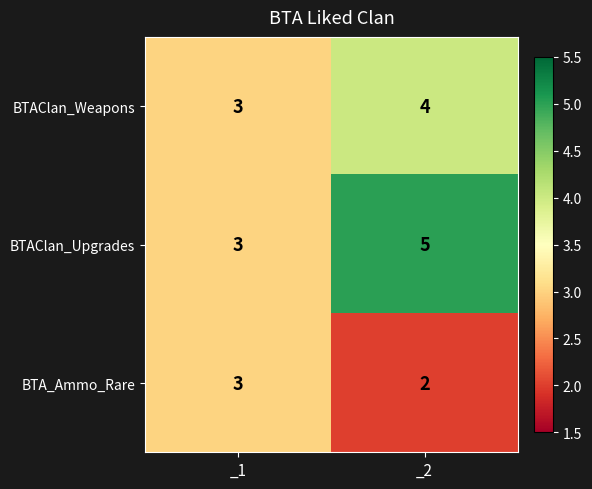

What is the average value of the BTAClan_Weapons series?

4